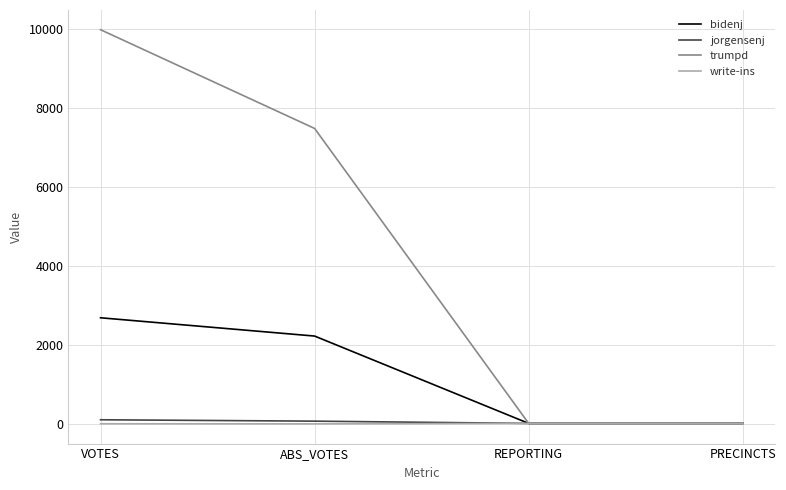

True or false: jorgensenj has a value of 12 at PRECINCTS.

True